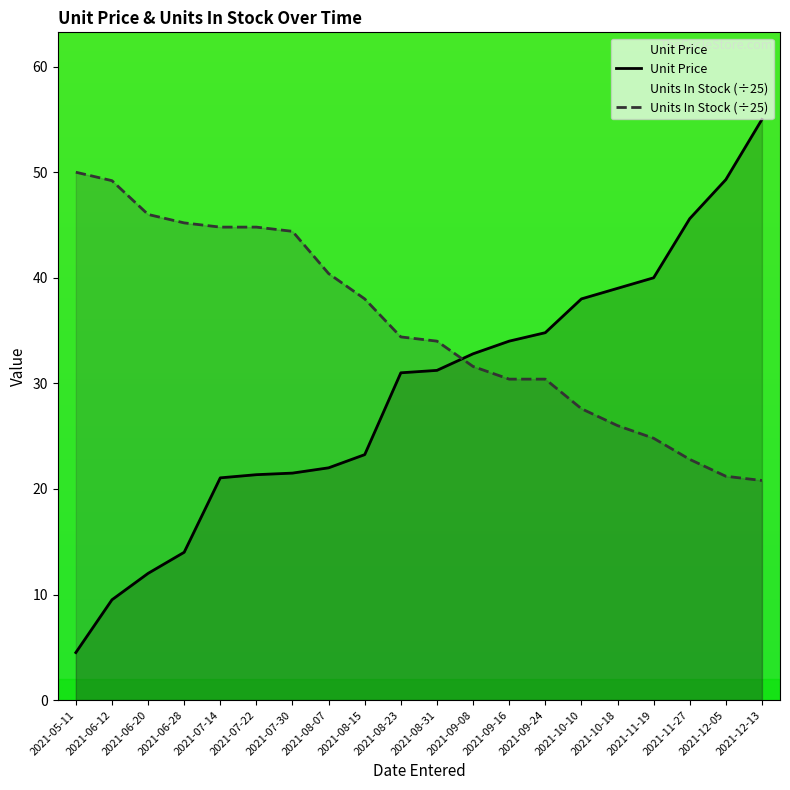

Rank the series at 2021-08-15 from highest to lowest value.

Units In Stock (÷25), Unit Price